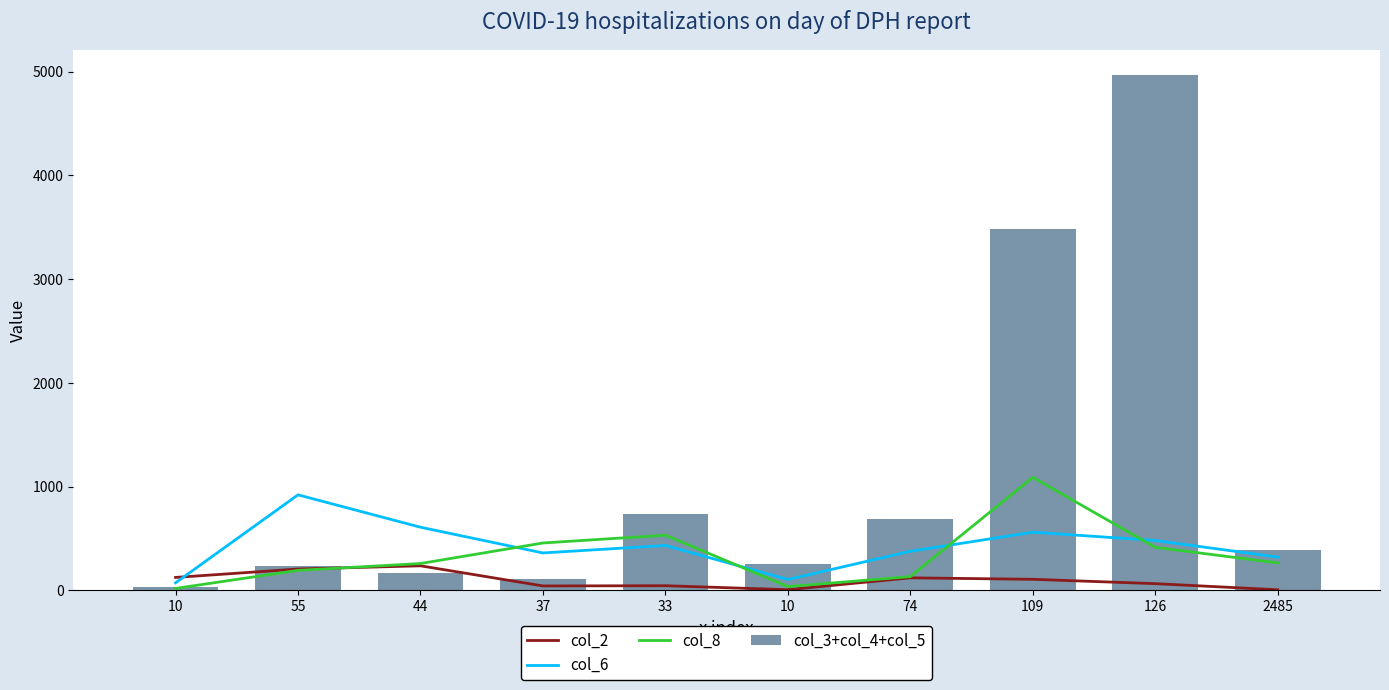

What is the difference between the col_8 values at 10 and 126?

378